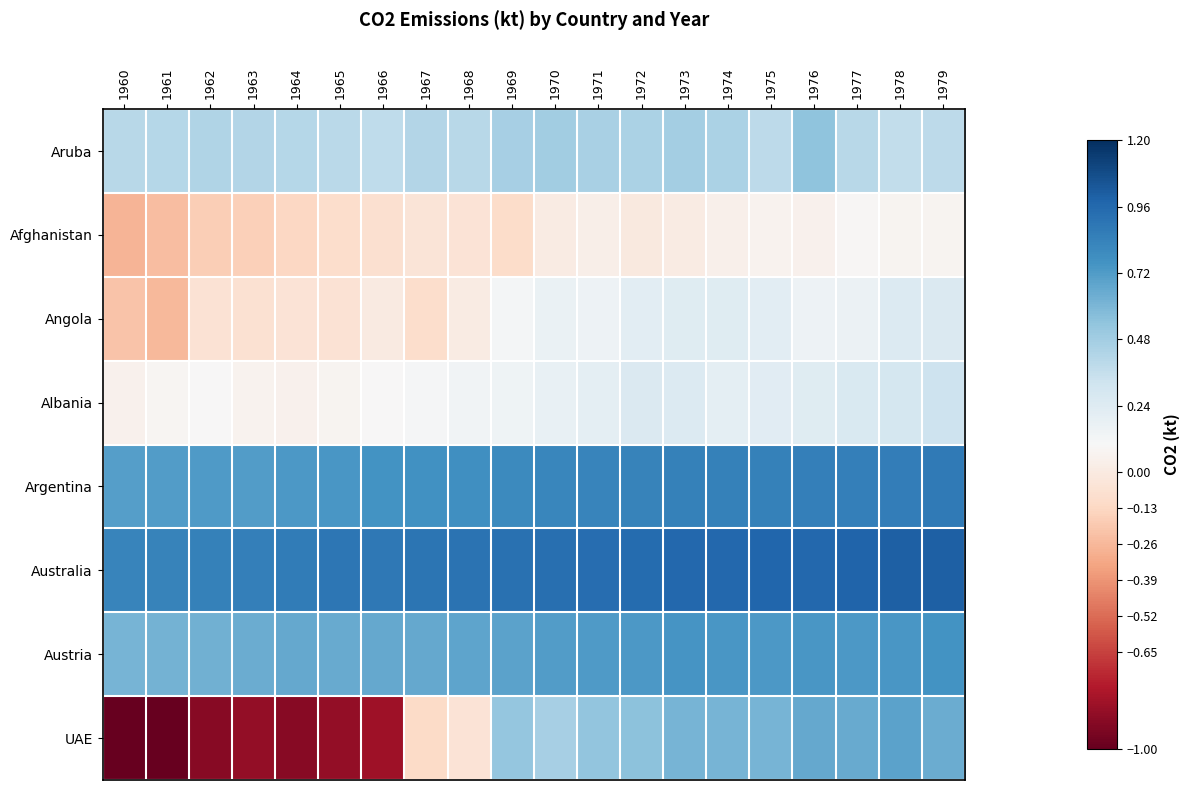

Reading left to right, what are all the values shown in this chart?

Aruba: 1960=0.4	1961=0.4	1962=0.4	1963=0.4	1964=0.4	1965=0.4	1966=0.4	1967=0.4	1968=0.4	1969=0.5	1970=0.5	1971=0.5	1972=0.4	1973=0.5	1974=0.5	1975=0.4	1976=0.5	1977=0.4	1978=0.4	1979=0.4
Afghanistan: 1960=-0.3	1961=-0.2	1962=-0.2	1963=-0.2	1964=-0.1	1965=-0.1	1966=-0.1	1967=-0.0	1968=-0.1	1969=-0.1	1970=0.0	1971=0.0	1972=-0.0	1973=0.0	1974=0.0	1975=0.1	1976=0.0	1977=0.1	1978=0.1	1979=0.1
Angola: 1960=-0.2	1961=-0.3	1962=-0.1	1963=-0.1	1964=-0.1	1965=-0.1	1966=-0.0	1967=-0.1	1968=0.0	1969=0.1	1970=0.2	1971=0.2	1972=0.2	1973=0.2	1974=0.2	1975=0.2	1976=0.2	1977=0.2	1978=0.3	1979=0.3
Albania: 1960=0.1	1961=0.1	1962=0.1	1963=0.1	1964=0.1	1965=0.1	1966=0.1	1967=0.1	1968=0.1	1969=0.1	1970=0.2	1971=0.2	1972=0.3	1973=0.2	1974=0.2	1975=0.2	1976=0.2	1977=0.3	1978=0.3	1979=0.3
Argentina: 1960=0.7	1961=0.7	1962=0.7	1963=0.7	1964=0.7	1965=0.7	1966=0.8	1967=0.8	1968=0.8	1969=0.8	1970=0.8	1971=0.8	1972=0.8	1973=0.8	1974=0.8	1975=0.8	1976=0.9	1977=0.9	1978=0.9	1979=0.9
Australia: 1960=0.8	1961=0.8	1962=0.8	1963=0.9	1964=0.9	1965=0.9	1966=0.9	1967=0.9	1968=0.9	1969=0.9	1970=0.9	1971=0.9	1972=0.9	1973=1.0	1974=1.0	1975=1.0	1976=1.0	1977=1.0	1978=1.0	1979=1.0
Austria: 1960=0.6	1961=0.6	1962=0.6	1963=0.6	1964=0.7	1965=0.7	1966=0.7	1967=0.7	1968=0.7	1969=0.7	1970=0.7	1971=0.7	1972=0.7	1973=0.7	1974=0.7	1975=0.7	1976=0.7	1977=0.7	1978=0.7	1979=0.8
UAE: 1960=-1.0	1961=-1.0	1962=-0.9	1963=-0.9	1964=-0.9	1965=-0.9	1966=-0.8	1967=-0.1	1968=-0.0	1969=0.5	1970=0.5	1971=0.5	1972=0.6	1973=0.6	1974=0.6	1975=0.6	1976=0.7	1977=0.7	1978=0.7	1979=0.6